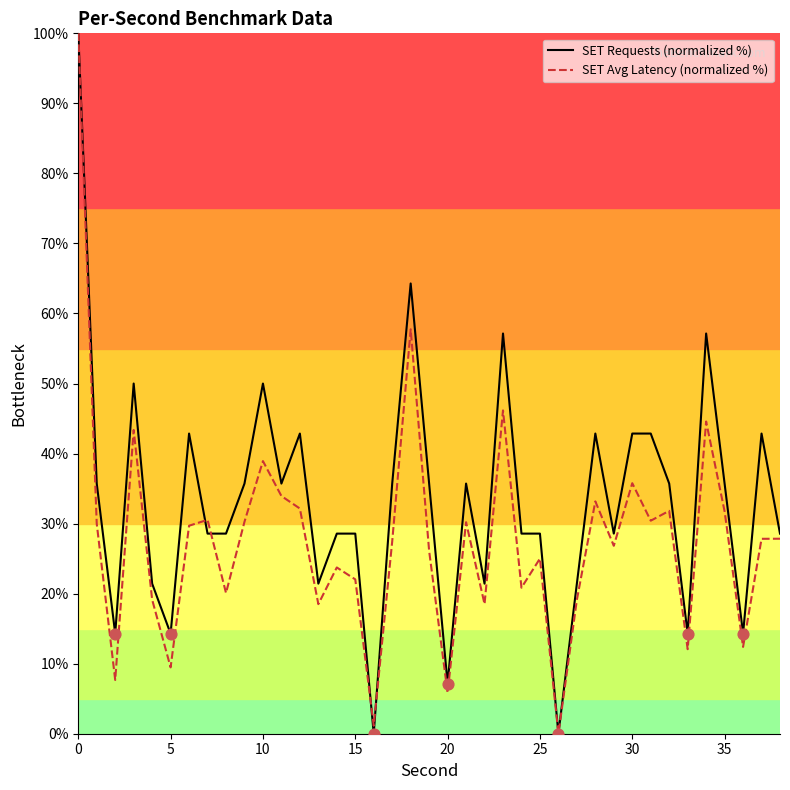

At how many categories does at least one series exceed 96?

1